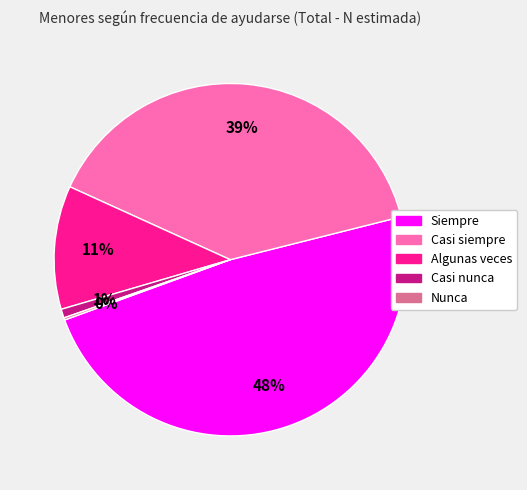

Is the sum of Algunas veces and Casi nunca greater than half?

No